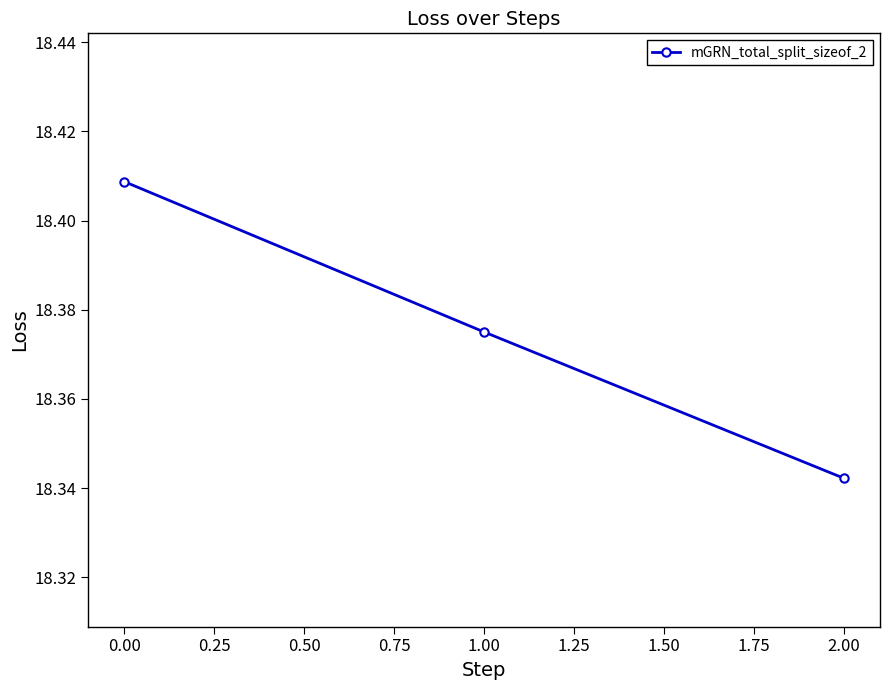

What is the sum of all values?

55.1